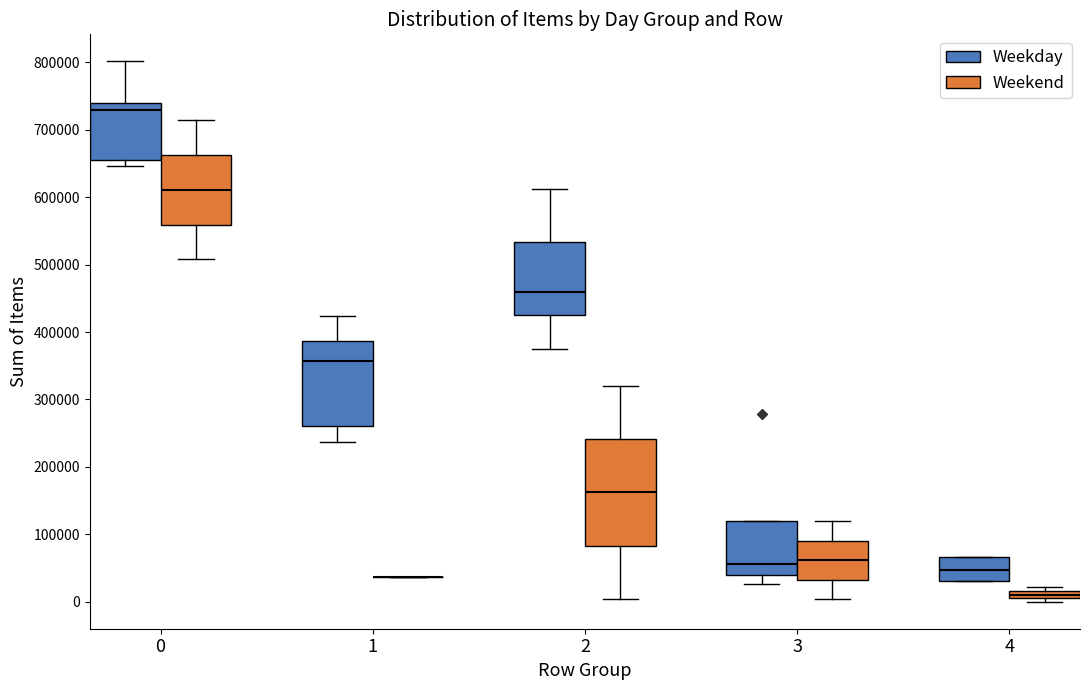

Where does the lower whisker of the box for 3 (Weekday) end on the y-axis? The values are not printed on the chart, so give them approximately, as read against the axis.

30000